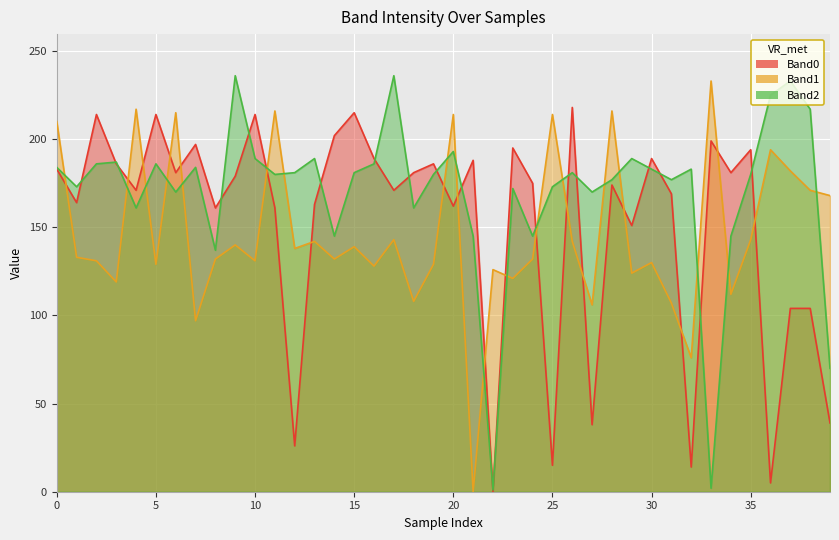

What are all the series names shown in the legend?

Band0, Band1, Band2